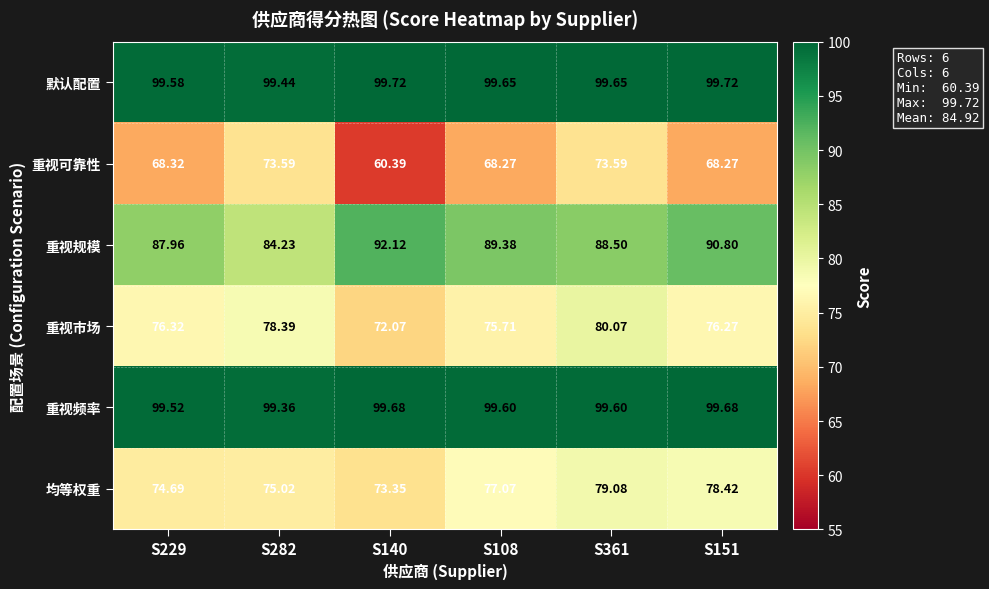

Between S140 and S151, which series saw the biggest shift?

重视可靠性